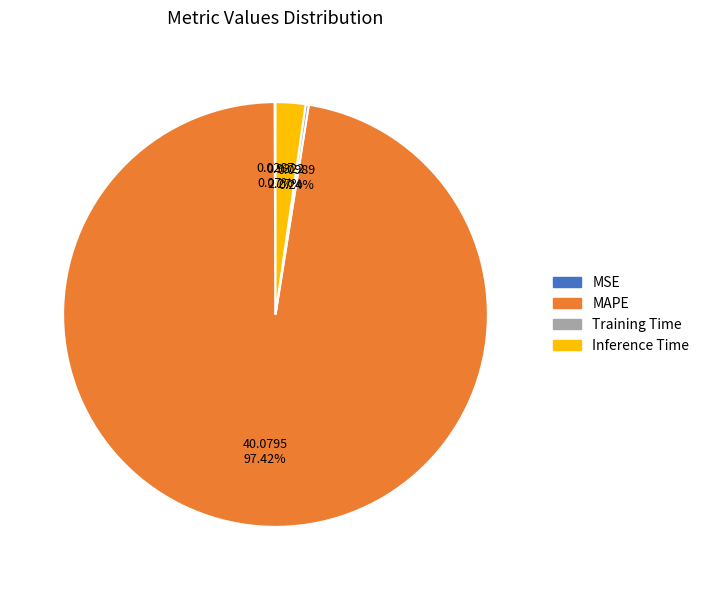

What is the largest slice in the pie chart?

MAPE